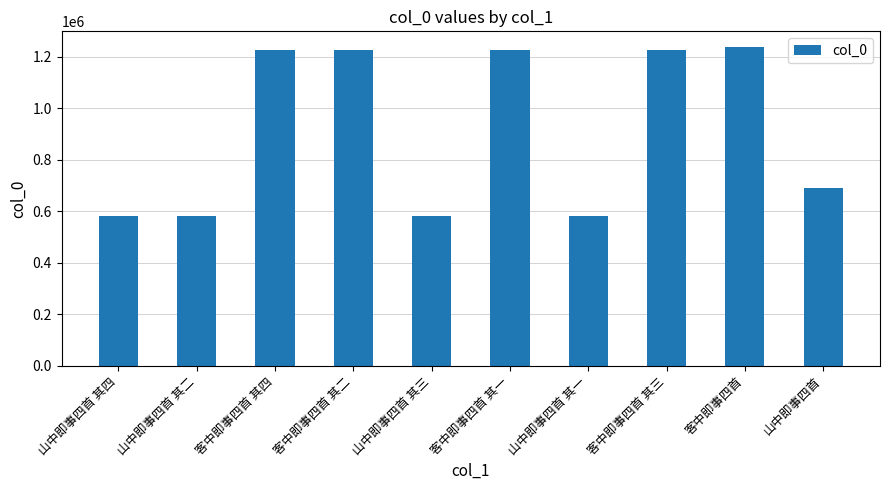

What is the ratio of the value at 客中即事四首 其四 to the value at 客中即事四首 其一?

1.0